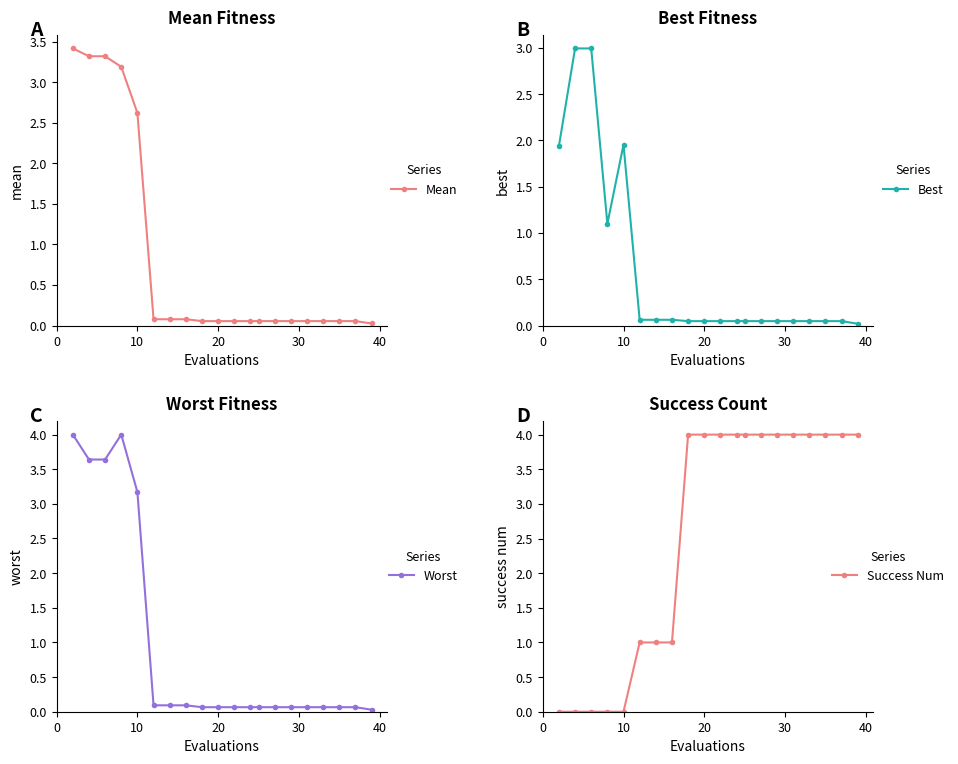

What is the difference between the maximum and second lowest values in the Best series?

2.9